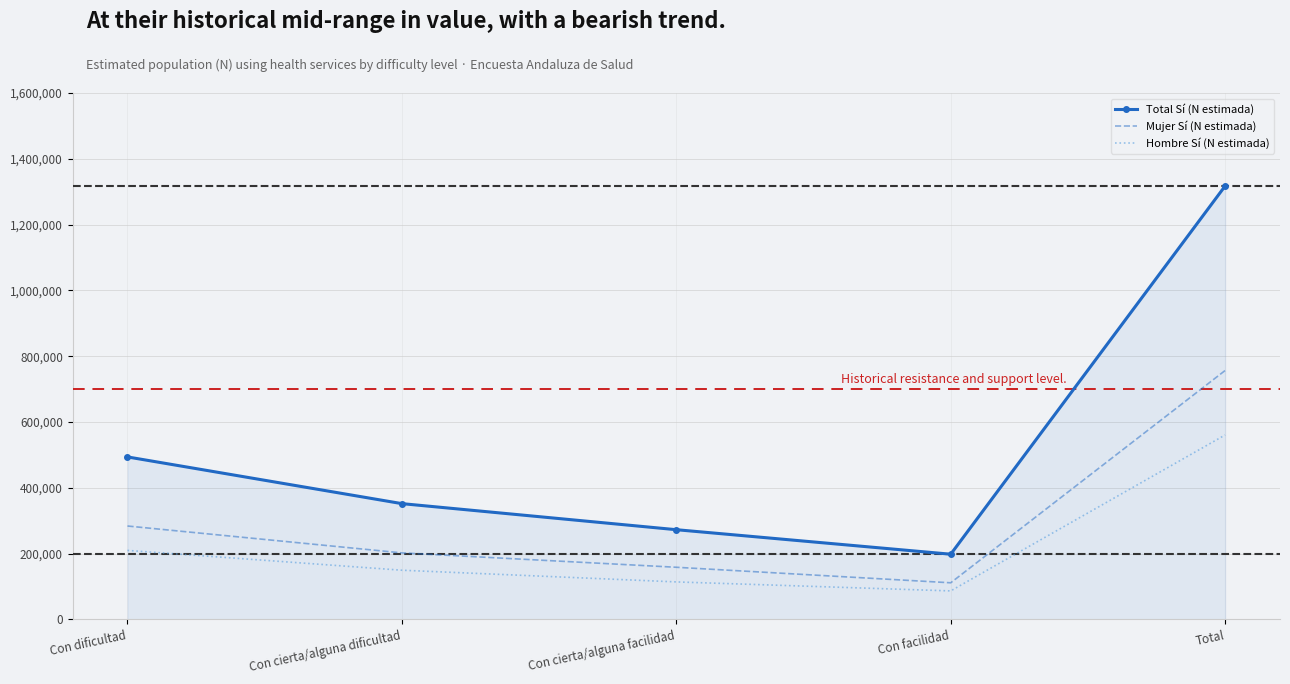

Rank the series by their maximum value, from highest to lowest.

Total Sí (N estimada), Mujer Sí (N estimada), Hombre Sí (N estimada)